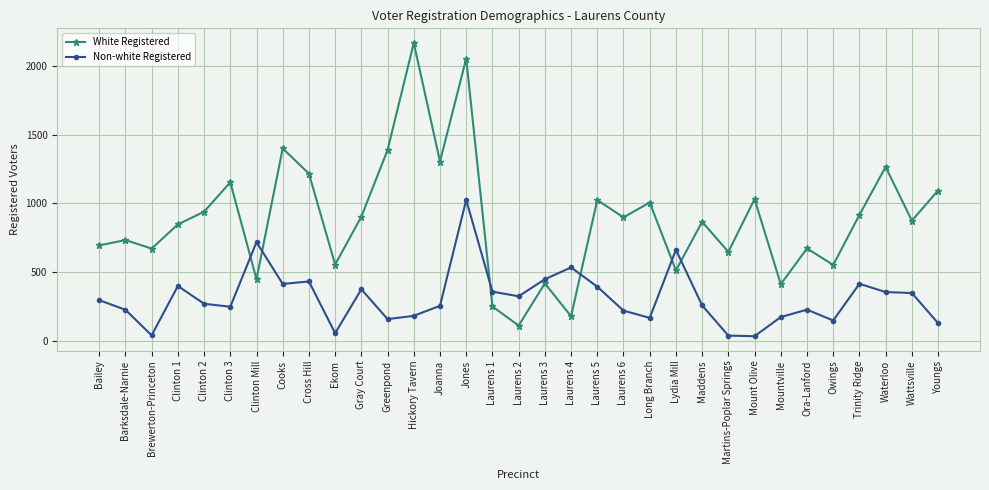

Rank the series by their average value, from lowest to highest.

Non-white Registered, White Registered